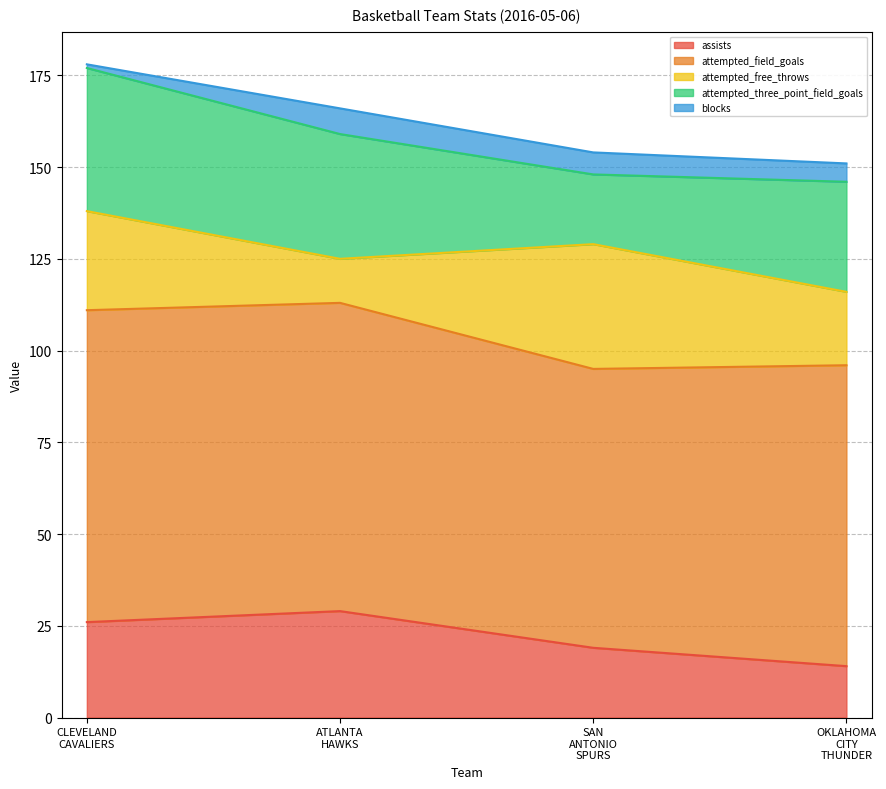

True or false: attempted_three_point_field_goals and attempted_field_goals cross at least once.

False